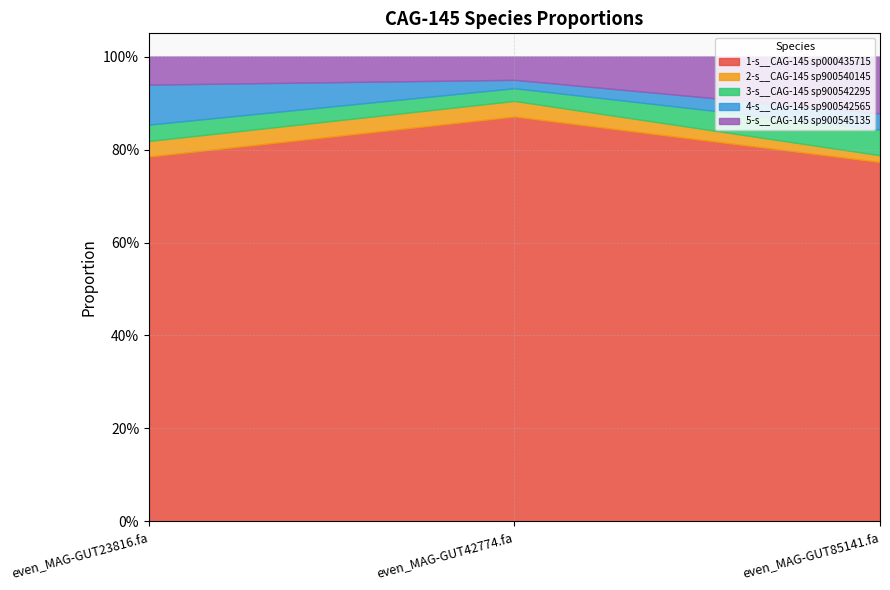

Which series has the widest spread of values?

1-s__CAG-145 sp000435715